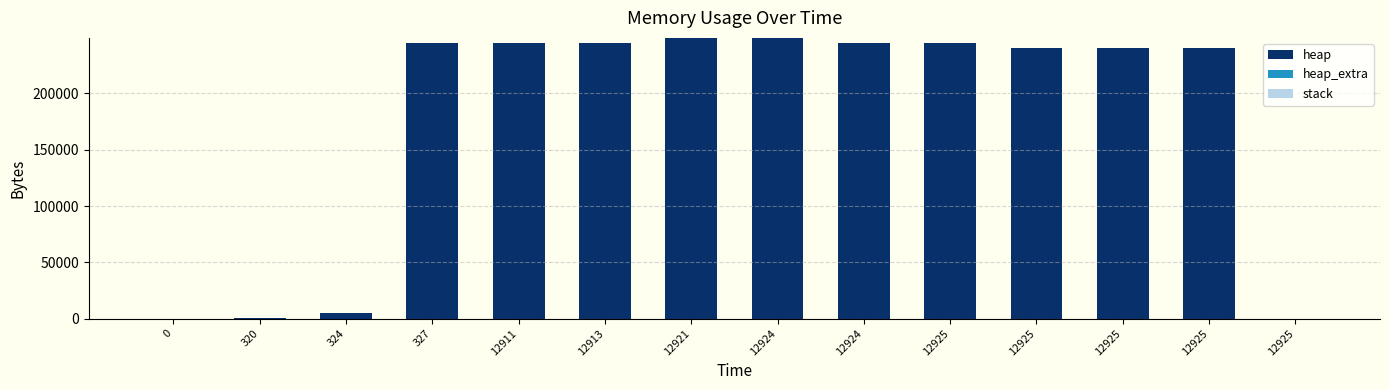

At which category is the sum across all series the highest?

12921